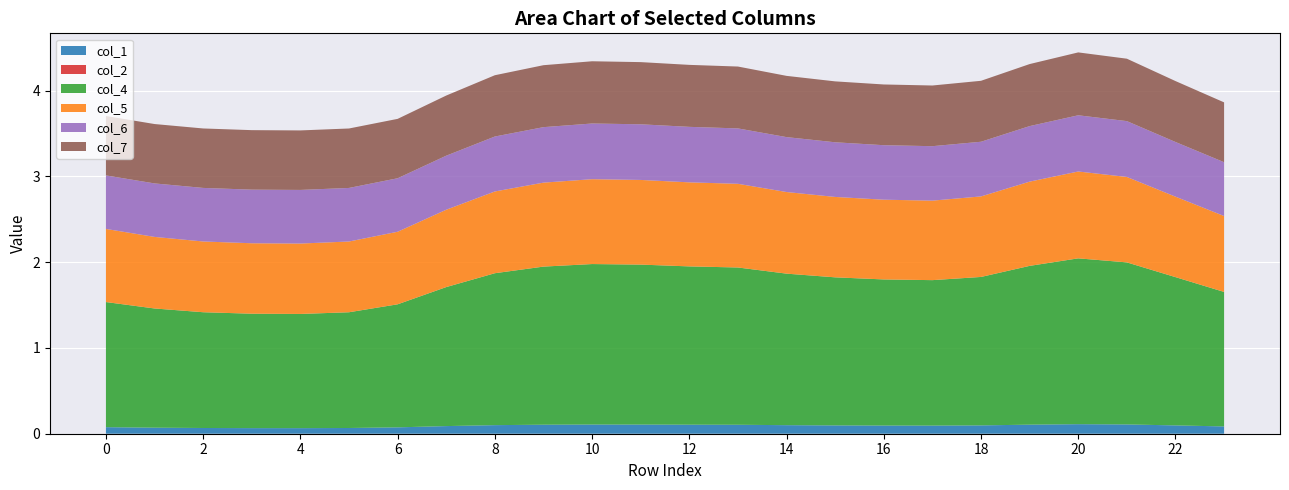

Reading right to left, extract all data points from this chart.

col_1: 0.1	0.1	0.1	0.1	0.1	0.1	0.1	0.1	0.1	0.1	0.1	0.1	0.1	0.1	0.1	0.1	0.1	0.1	0.1	0.1	0.1	0.1	0.1	0.1
col_2: 0.0	0.0	0.0	0.0	0.0	0.0	0.0	0.0	0.0	0.0	0.0	0.0	0.0	0.0	0.0	0.0	0.0	0.0	0.0	0.0	0.0	0.0	0.0	0.0
col_4: 1.6	1.7	1.9	1.9	1.9	1.7	1.7	1.7	1.7	1.8	1.8	1.8	1.9	1.9	1.8	1.8	1.6	1.4	1.3	1.3	1.3	1.3	1.4	1.5
col_5: 0.9	0.9	1.0	1.0	1.0	0.9	0.9	0.9	0.9	1.0	1.0	1.0	1.0	1.0	1.0	1.0	0.9	0.8	0.8	0.8	0.8	0.8	0.8	0.9
col_6: 0.6	0.6	0.7	0.7	0.6	0.6	0.6	0.6	0.6	0.6	0.6	0.6	0.6	0.6	0.6	0.6	0.6	0.6	0.6	0.6	0.6	0.6	0.6	0.6
col_7: 0.7	0.7	0.7	0.7	0.7	0.7	0.7	0.7	0.7	0.7	0.7	0.7	0.7	0.7	0.7	0.7	0.7	0.7	0.7	0.7	0.7	0.7	0.7	0.7